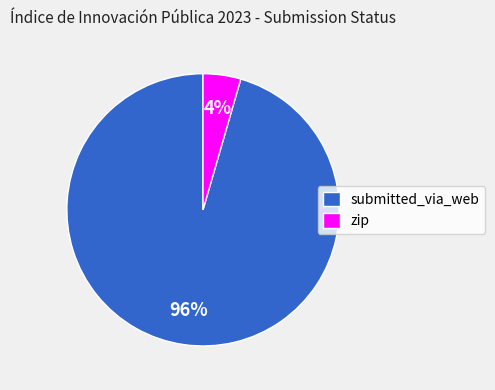

What is the smallest slice in the pie chart?

zip